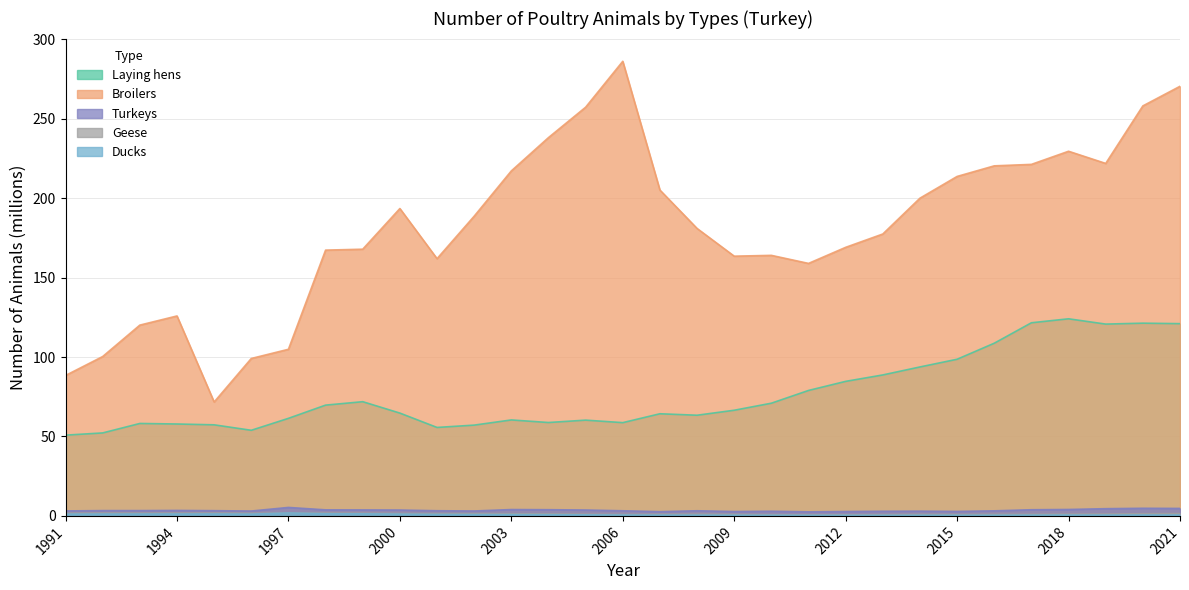

Which series changed the most between 2015 and 2018?

Laying hens